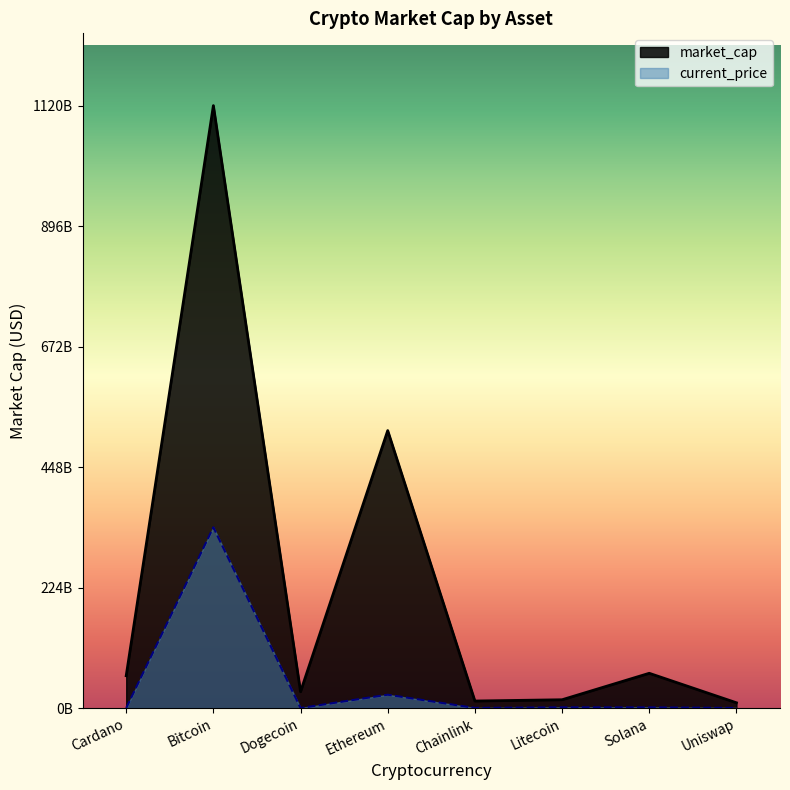

Reading left to right, transcribe all the data shown in this chart.

market_cap: 60.1	1119.8	30.3	515.7	13.1	15.4	64.6	9.8
current_price: 0.0	335.9	0.0	24.8	0.2	1.3	1.2	0.1